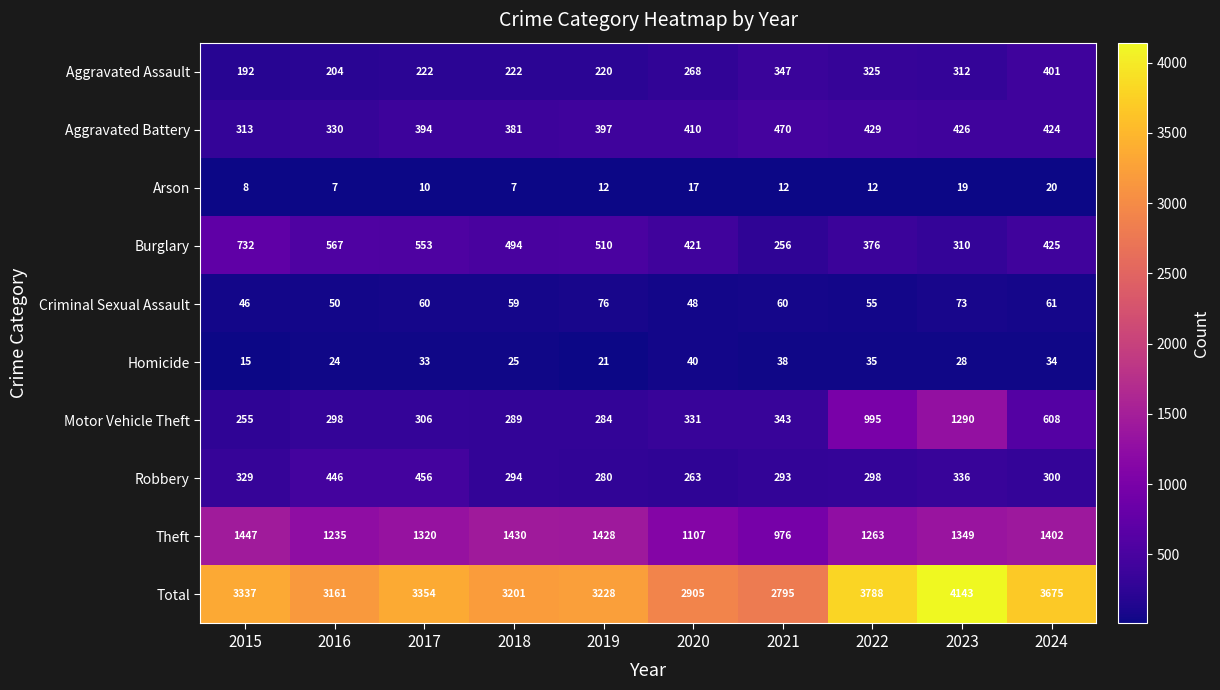

How many categories are shown in the chart?

10